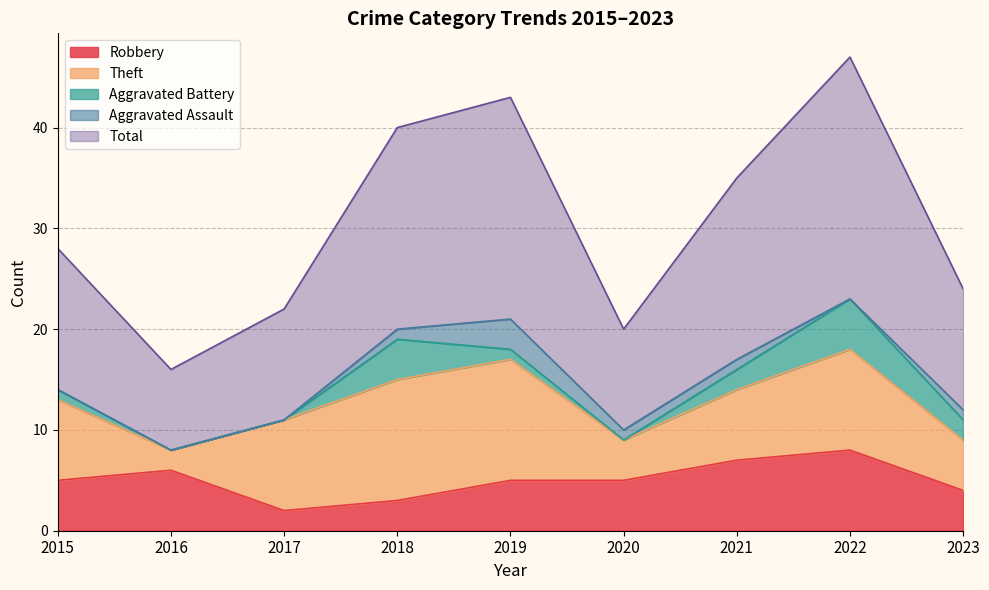

The Robbery series shows 1 at 2015. True or false?

False